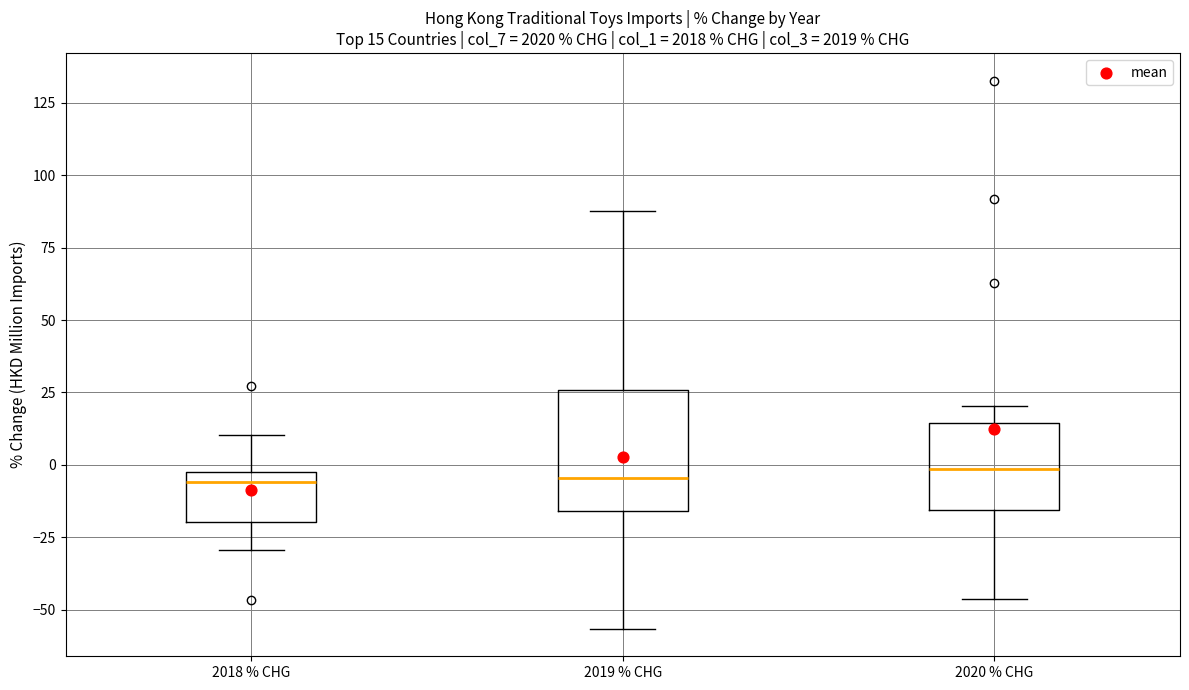

Comparing the boxes themselves (not the whiskers), which one is the tallest?

2019 % CHG